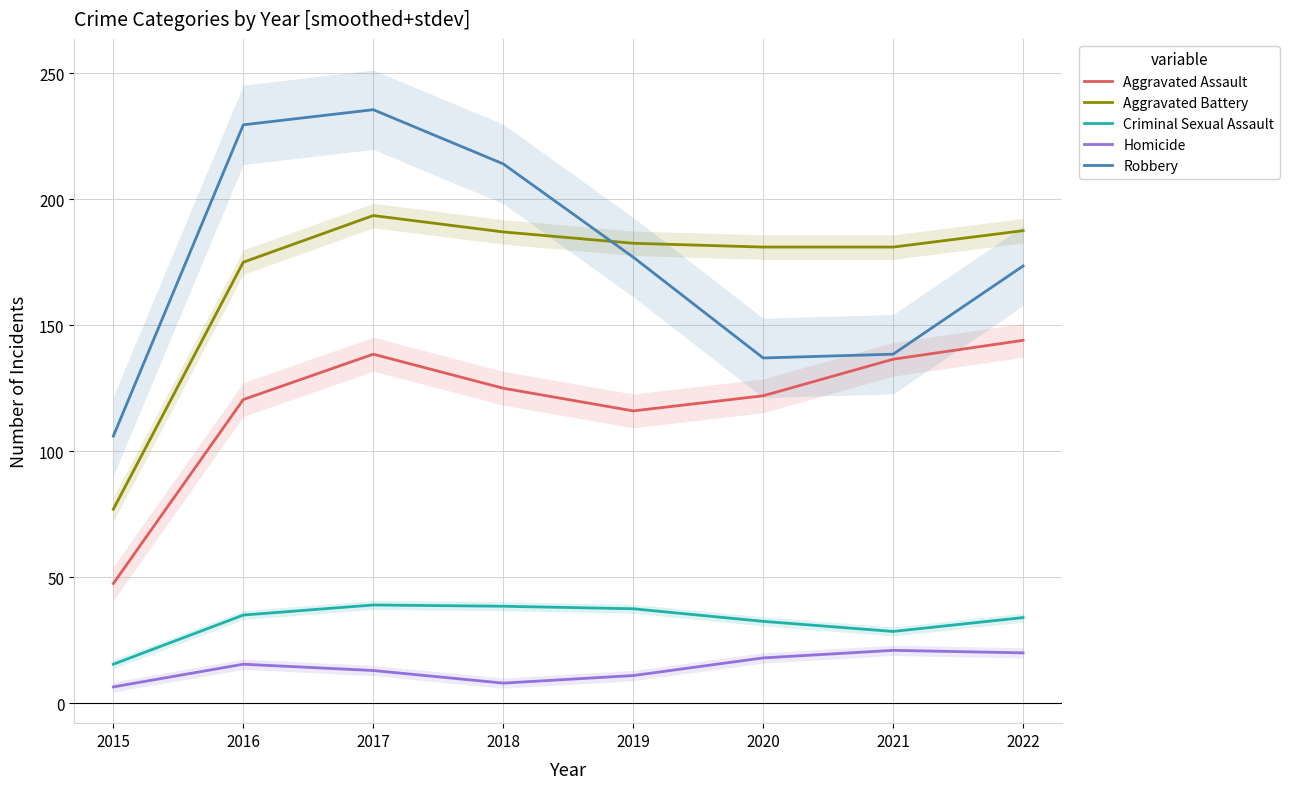

Between 2019 and 2022, which series saw the biggest shift?

Aggravated Assault